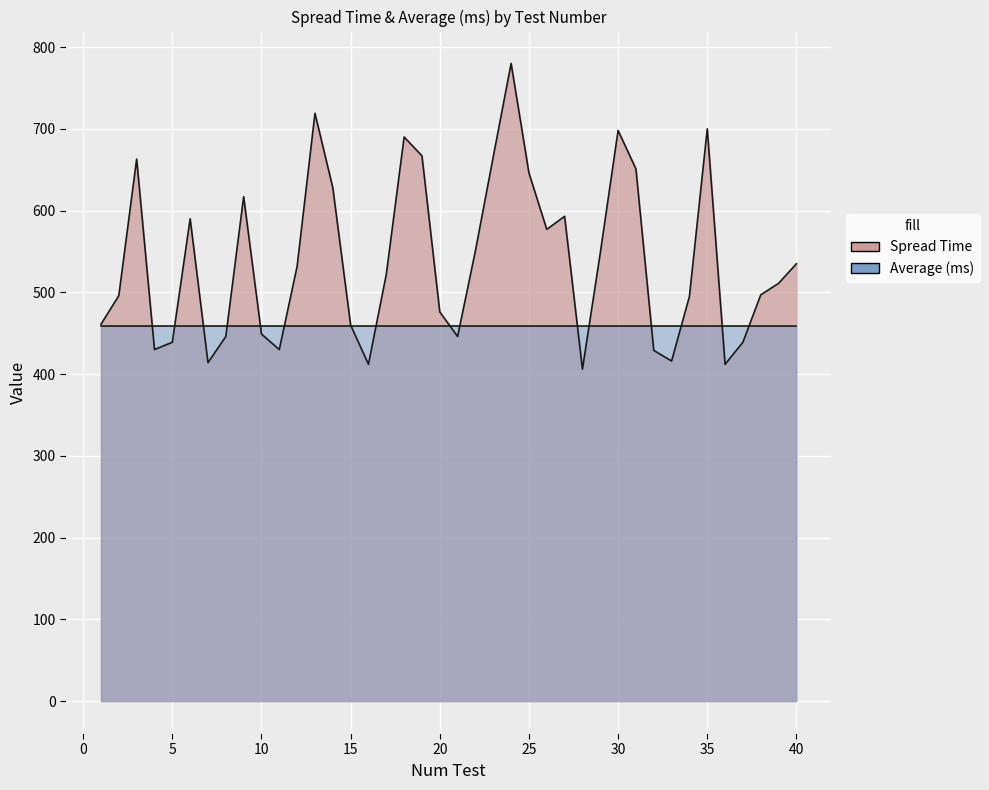

Is it true that the value at 30 is 698?

True